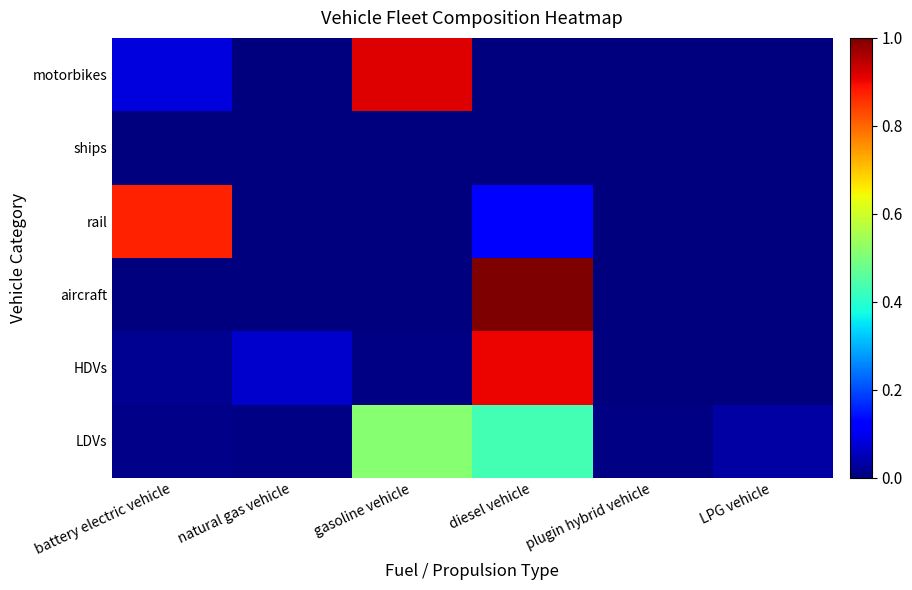

How many distinct data groups are displayed?

6